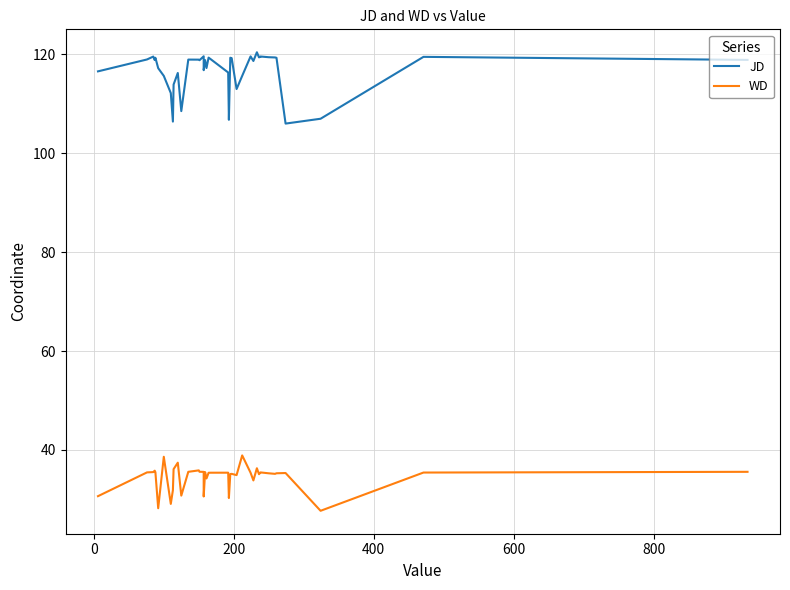

In WD, how many points are lower than both neighbors (excluding endpoints)?

11